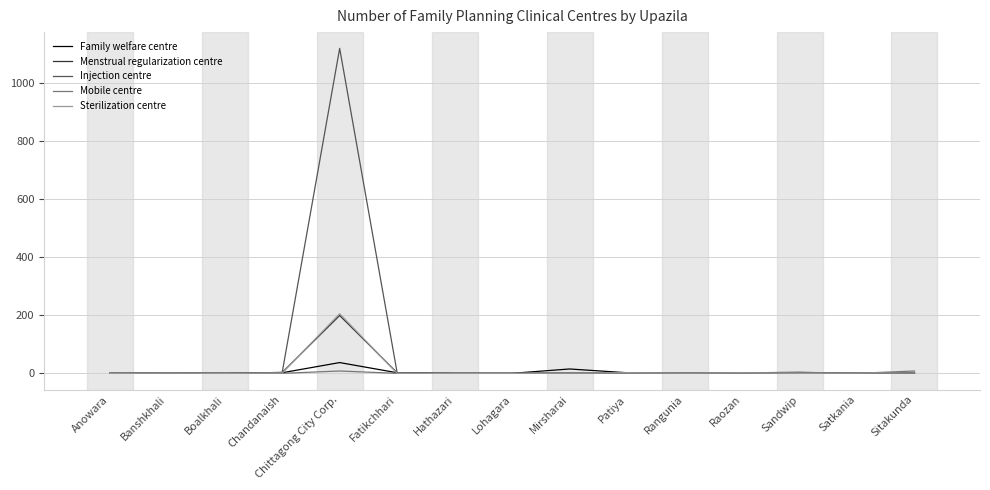

Which series has the widest spread of values?

Injection centre